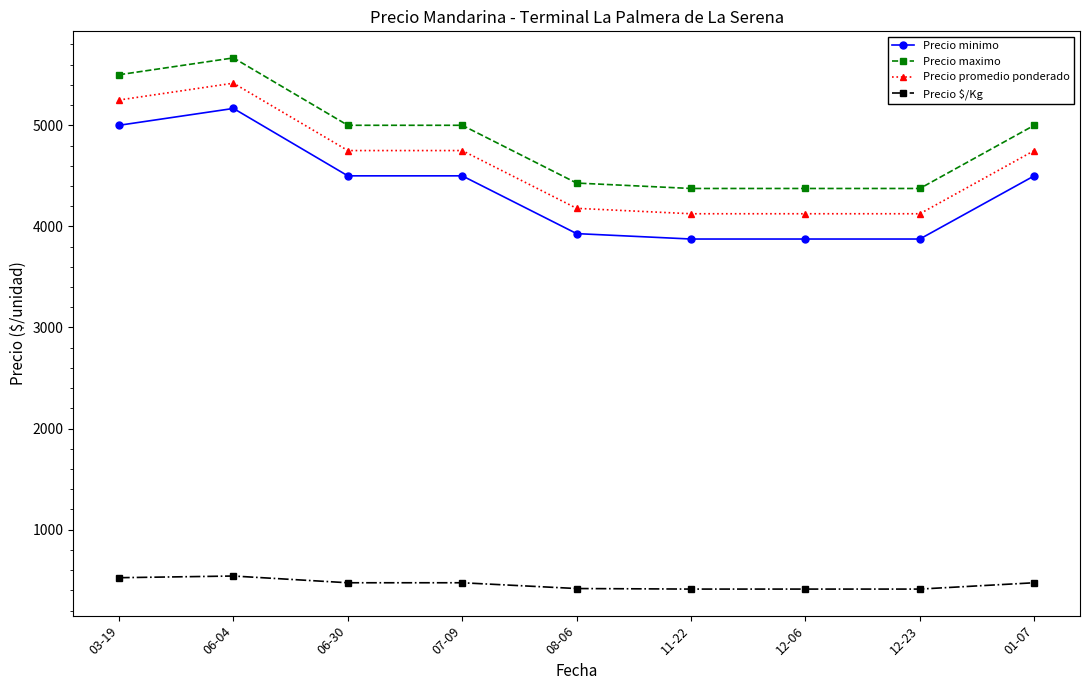

True or false: Precio $/Kg has a value of 111.2 at 08-06.

False